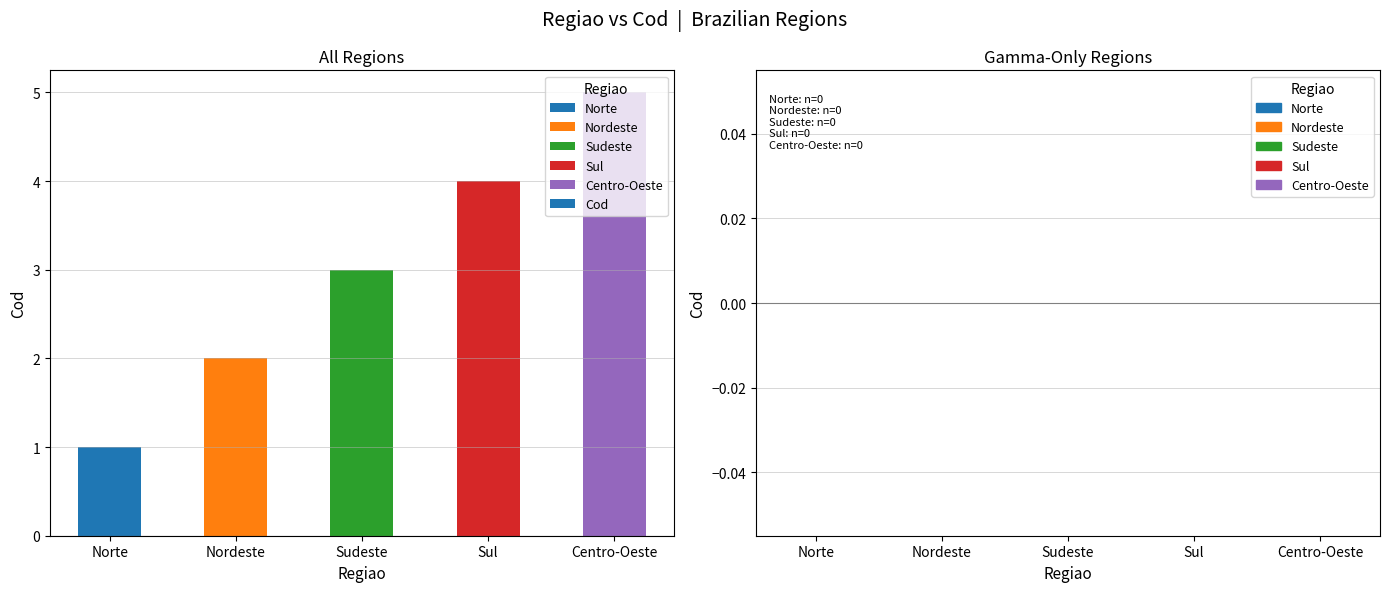

List the labels in order of value, smallest first.

Norte, Nordeste, Sudeste, Sul, Centro-Oeste